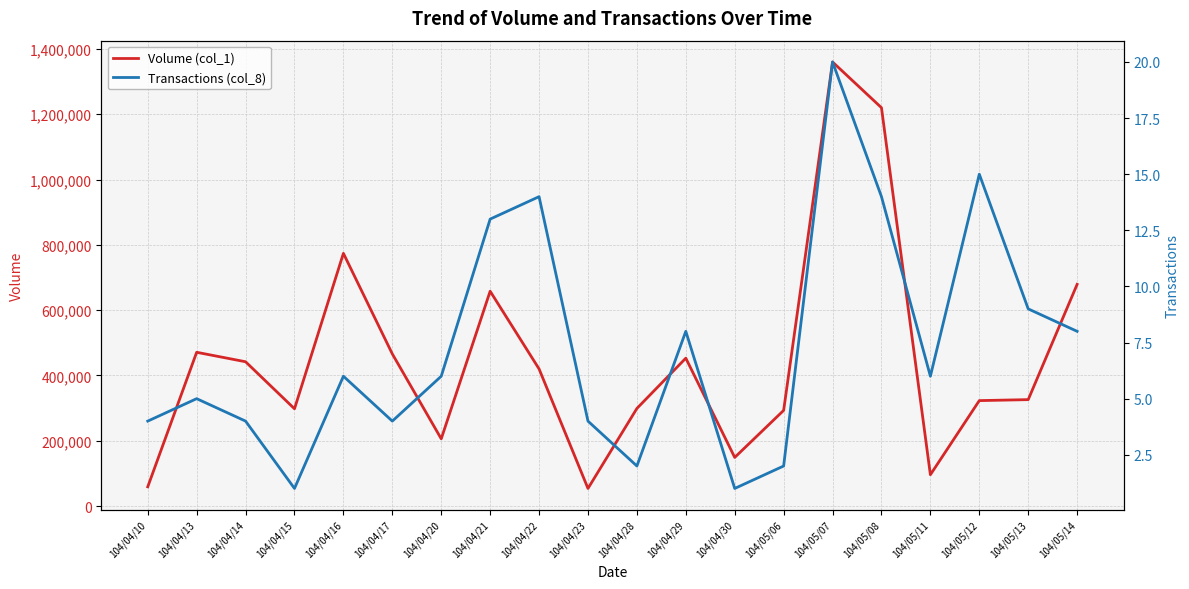

Reading right to left, extract all data points from this chart.

Volume (col_1): 104/05/14=679000	104/05/13=326000	104/05/12=323000	104/05/11=96000	104/05/08=1220000	104/05/07=1360000	104/05/06=293000	104/04/30=149000	104/04/29=453000	104/04/28=299000	104/04/23=54000	104/04/22=420000	104/04/21=658000	104/04/20=206000	104/04/17=466000	104/04/16=774000	104/04/15=298000	104/04/14=442000	104/04/13=471000	104/04/10=59000
Transactions (col_8): 104/05/14=8	104/05/13=9	104/05/12=15	104/05/11=6	104/05/08=14	104/05/07=20	104/05/06=2	104/04/30=1	104/04/29=8	104/04/28=2	104/04/23=4	104/04/22=14	104/04/21=13	104/04/20=6	104/04/17=4	104/04/16=6	104/04/15=1	104/04/14=4	104/04/13=5	104/04/10=4